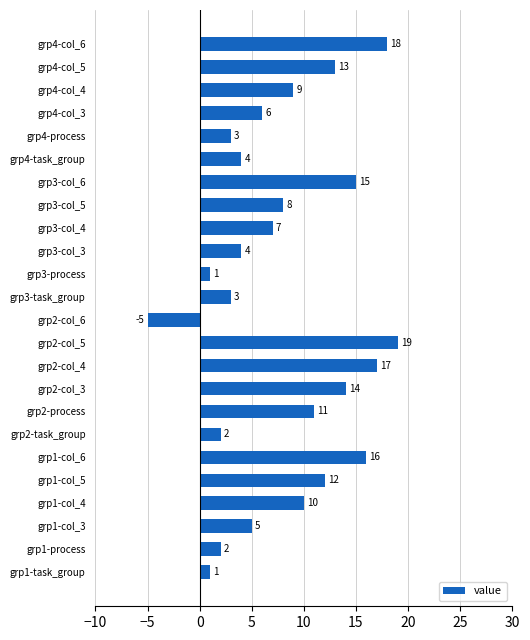

How many distinct data groups are displayed?

1